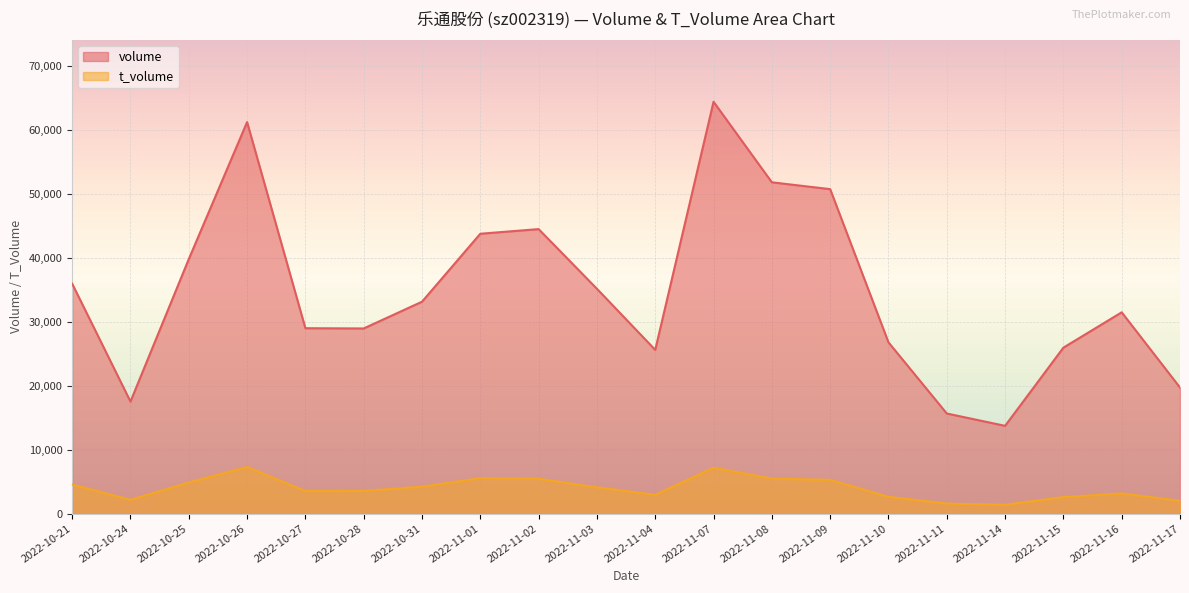

How many lines are shown in the chart?

2